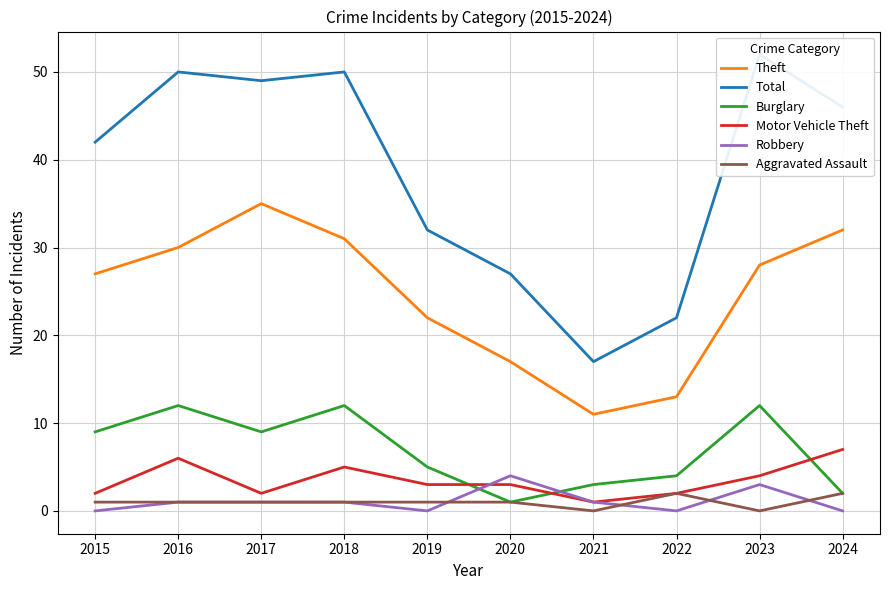

How many values in the Motor Vehicle Theft series are below 3?

4